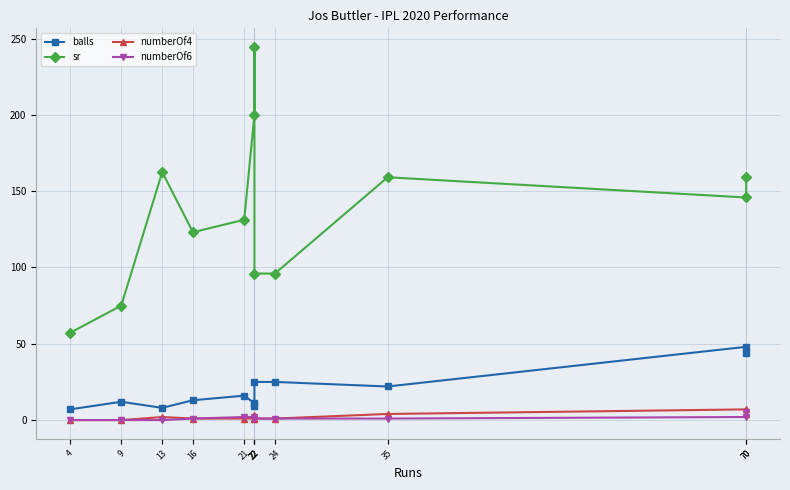

At which category is the sum across all series the highest?

22